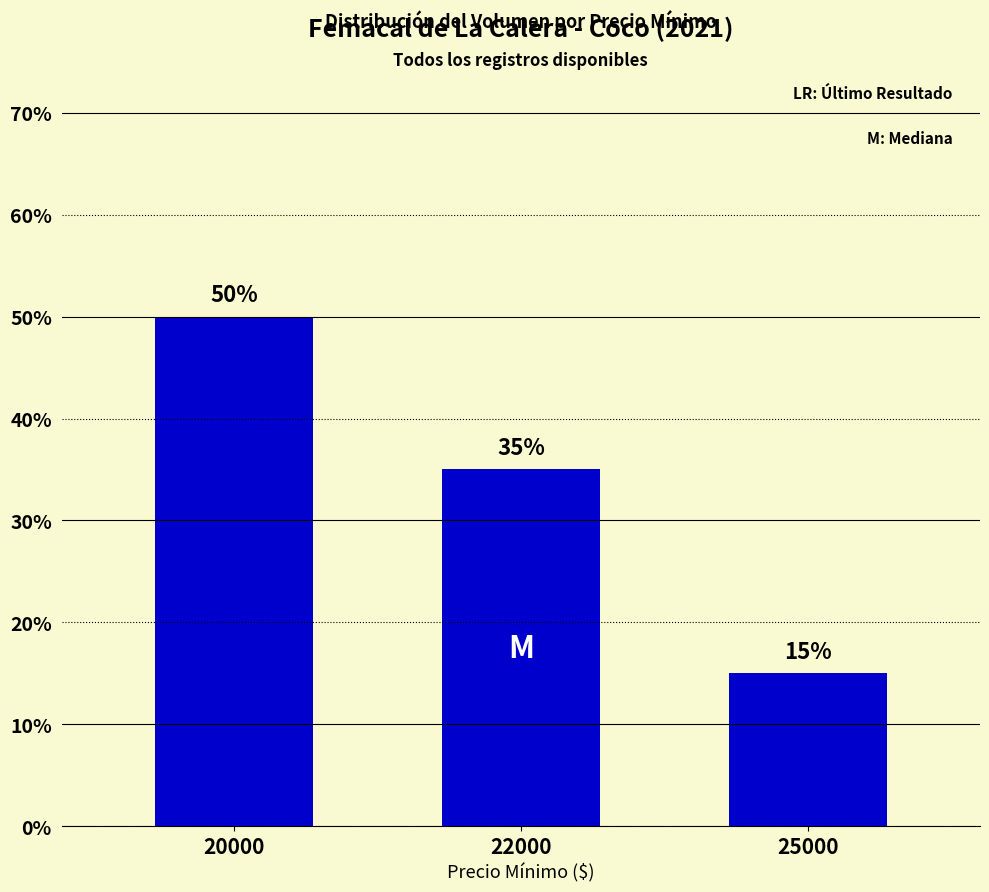

List the labels in order of value, smallest first.

25000, 22000, 20000